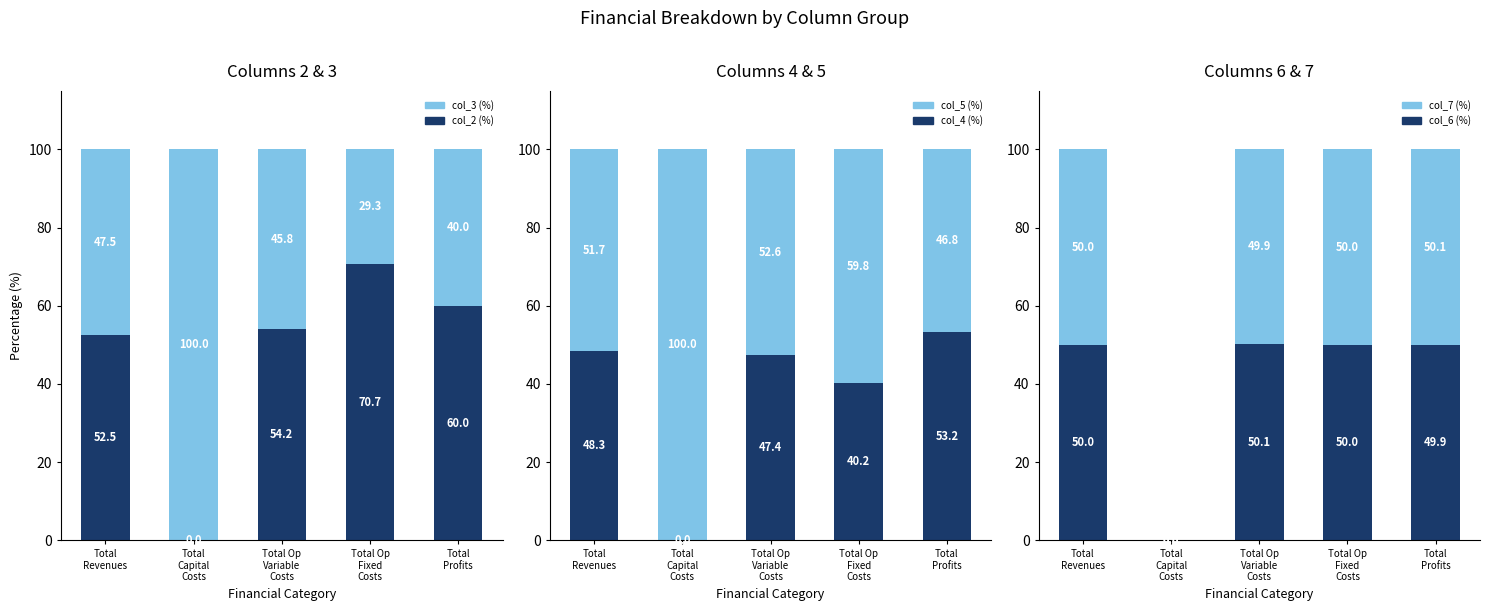

Reading right to left, list all the values displayed in this chart.

col_2: 60.0	70.7	54.2	0.0	52.5
col_3: 40.0	29.3	45.8	100.0	47.5
col_4: 53.2	40.2	47.4	0.0	48.3
col_5: 46.8	59.8	52.6	100.0	51.7
col_6: 49.9	50.0	50.1	0.0	50.0
col_7: 50.1	50.0	49.9	0.0	50.0